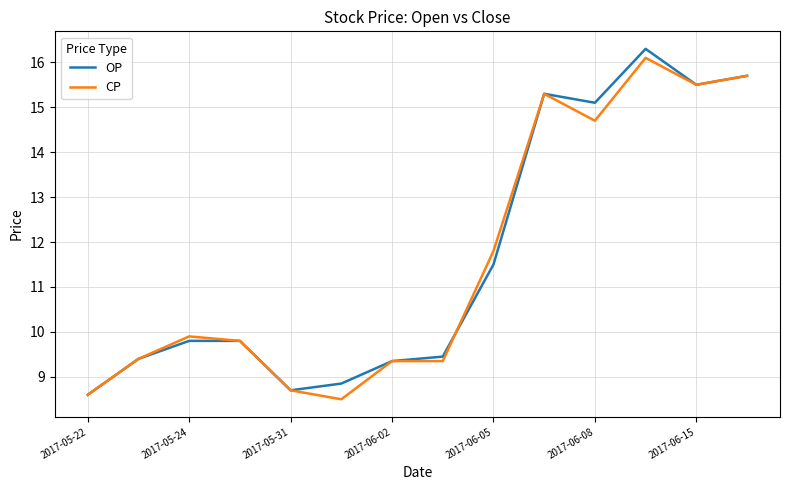

Which series has the largest range (max minus min)?

OP